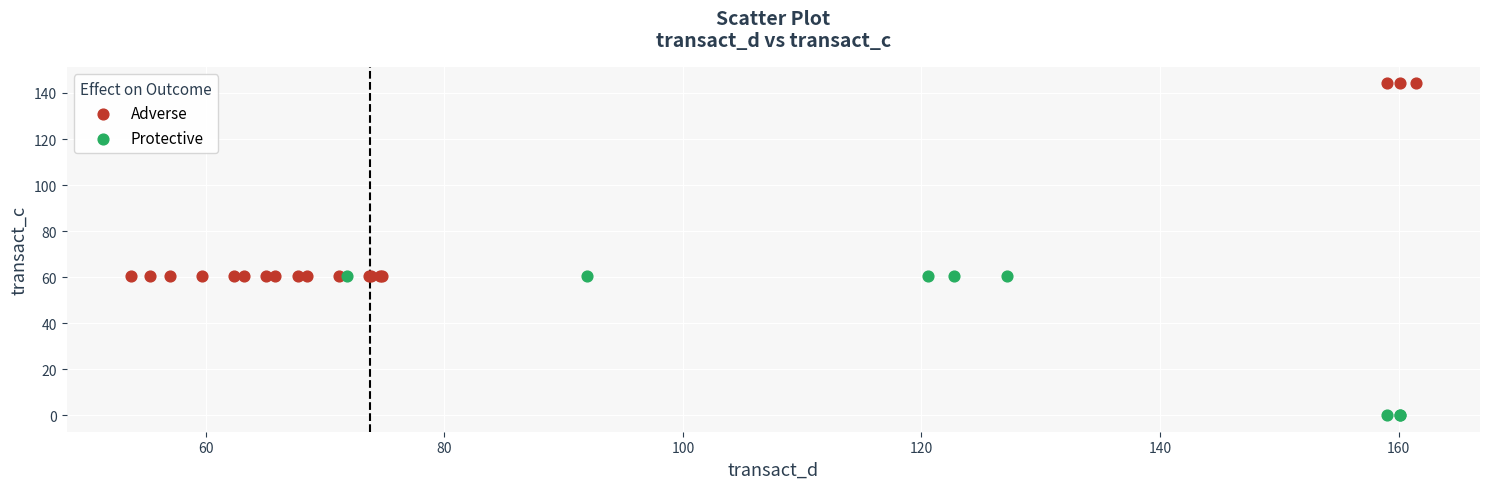

Which series has the widest spread of Y values?

Adverse